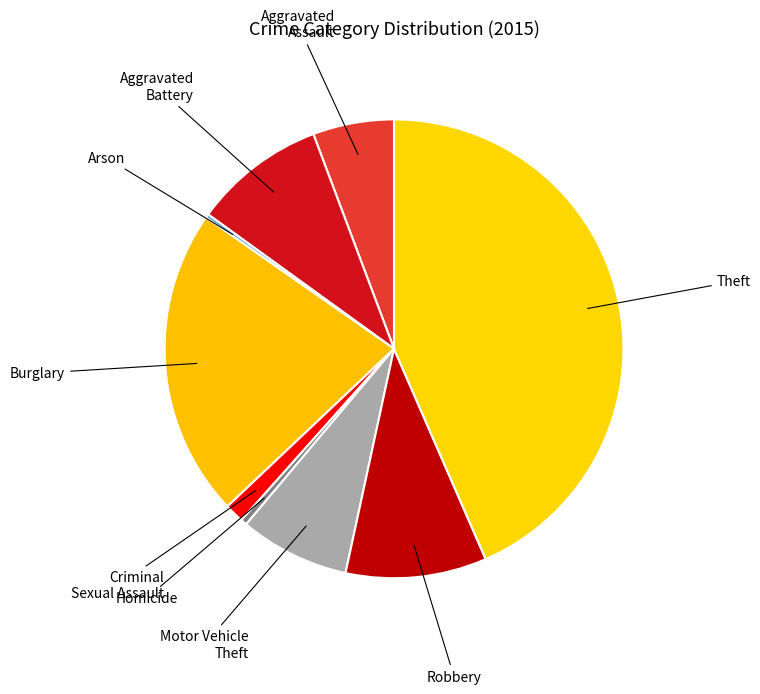

Does Theft account for over 50% of the chart?

No